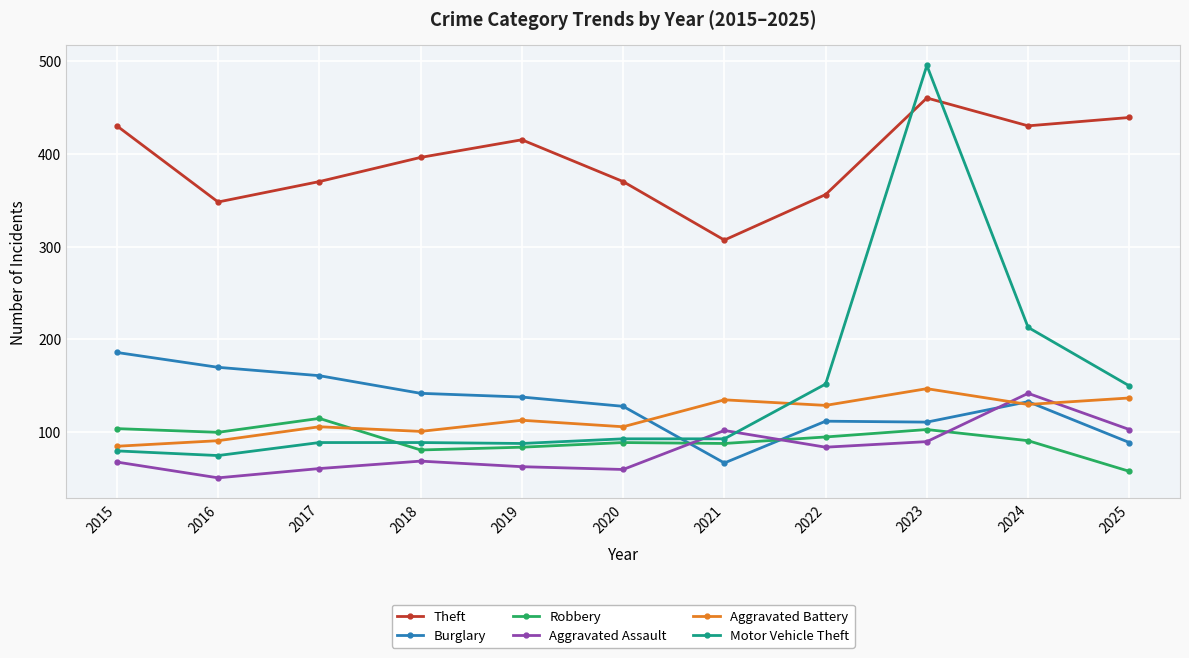

Which category has the lowest value in the Robbery series?

2025